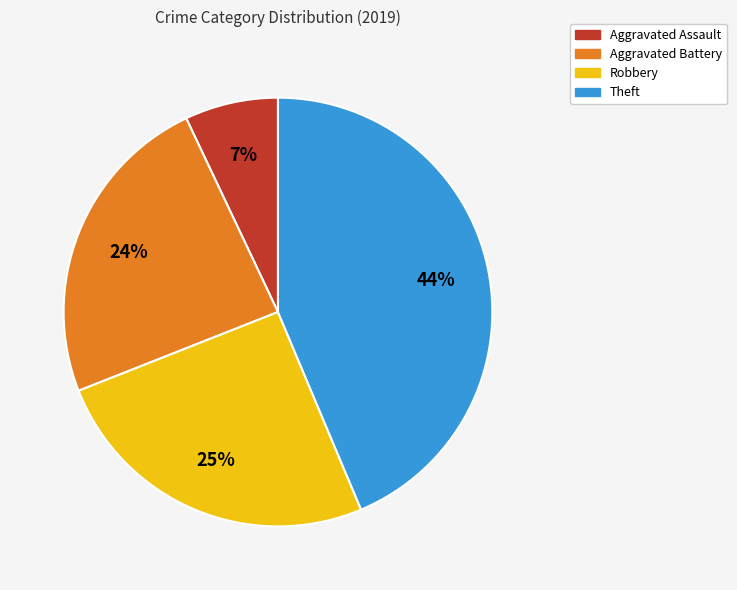

To the nearest percent, what portion does Robbery represent?

25%